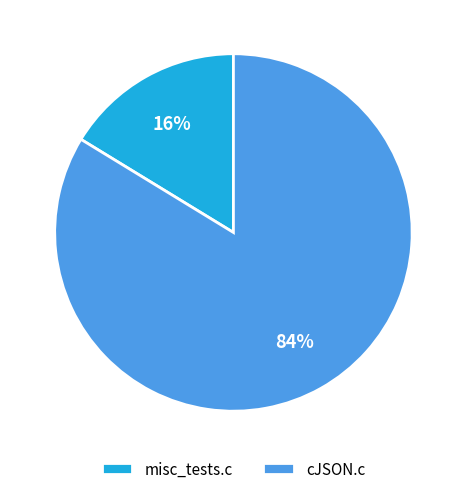

Does any single category account for the majority?

Yes